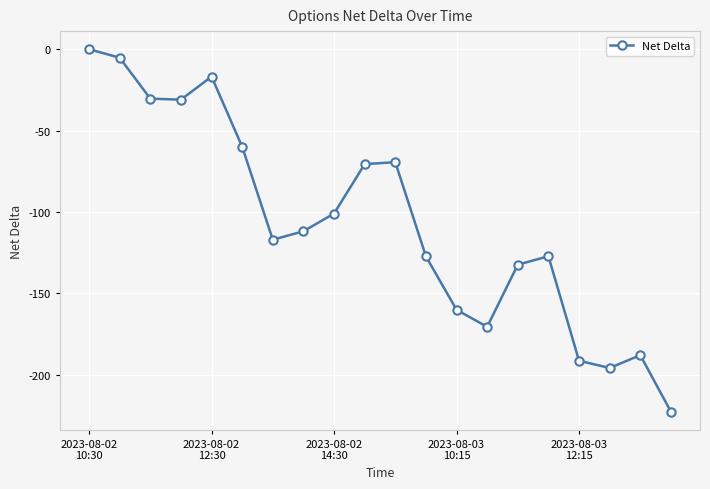

What is the average value?

-106.4